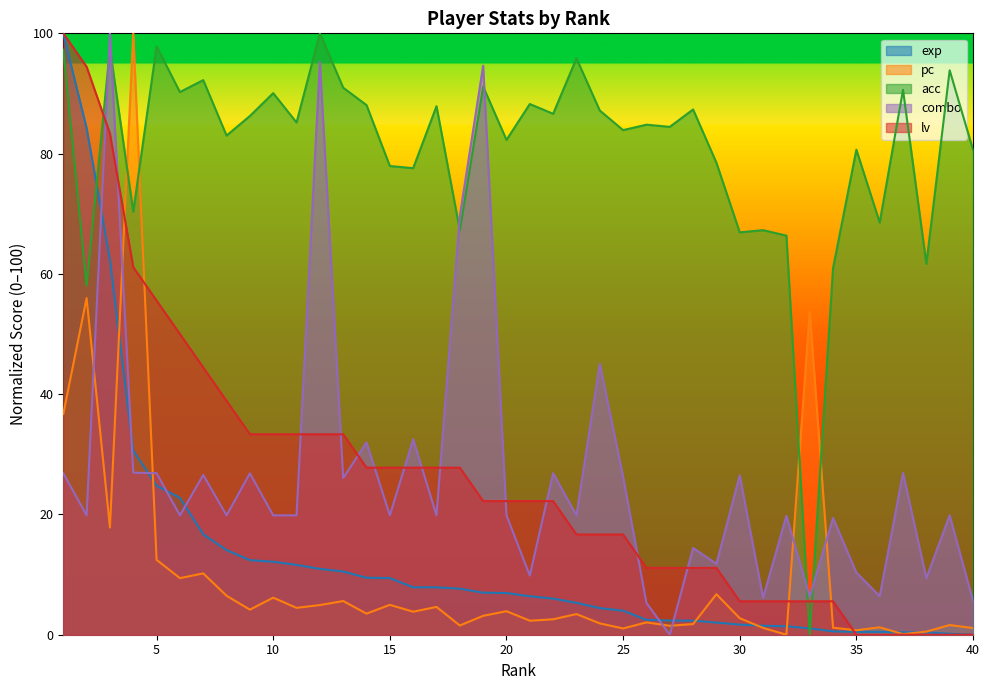

Which has a higher value, 19 or 26?

19